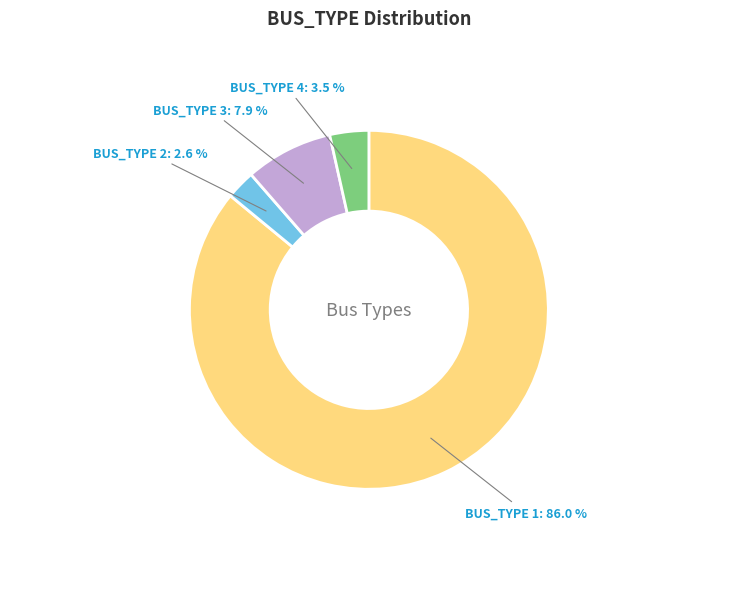

Does any single category account for the majority?

Yes